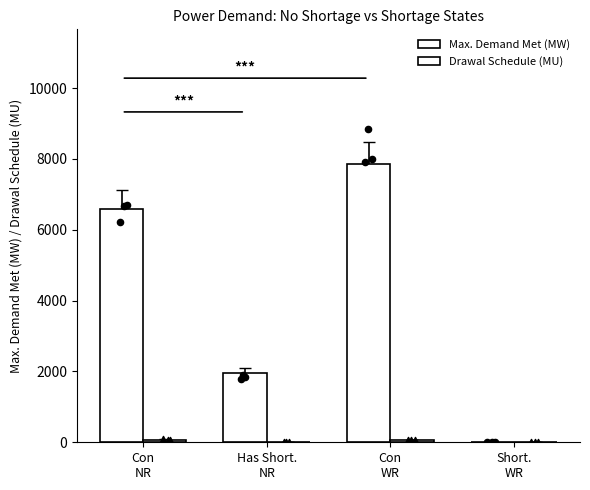

Is the value of Drawal Schedule (MU) at Con
NR greater than the value of Max. Demand Met (MW) at Short.
WR?

Yes